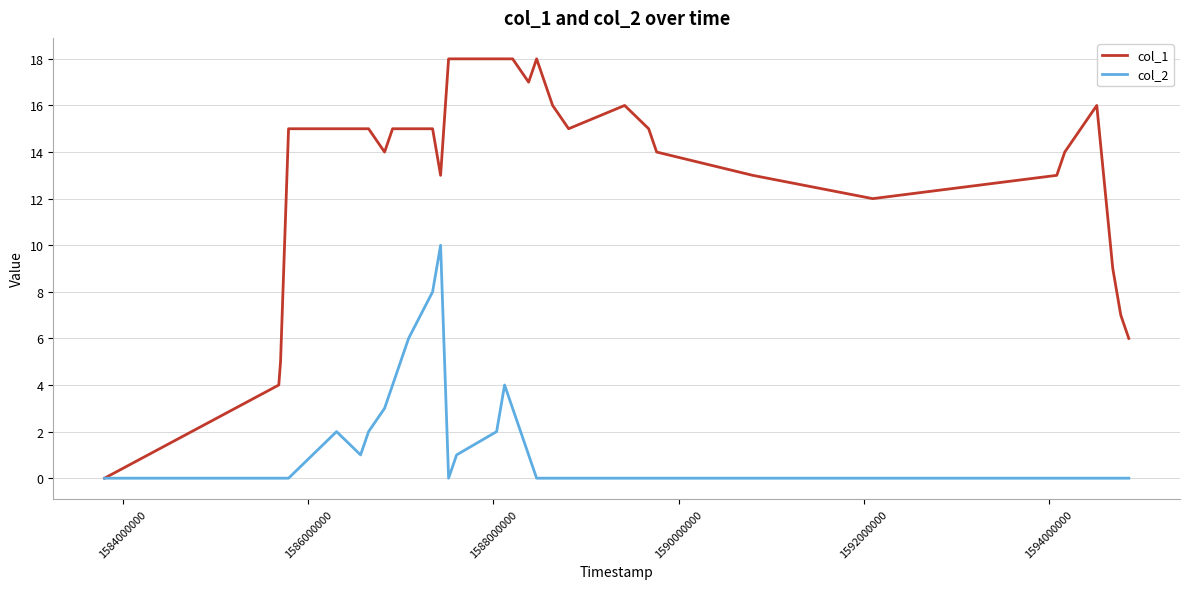

Which series has the largest total across all categories?

col_1